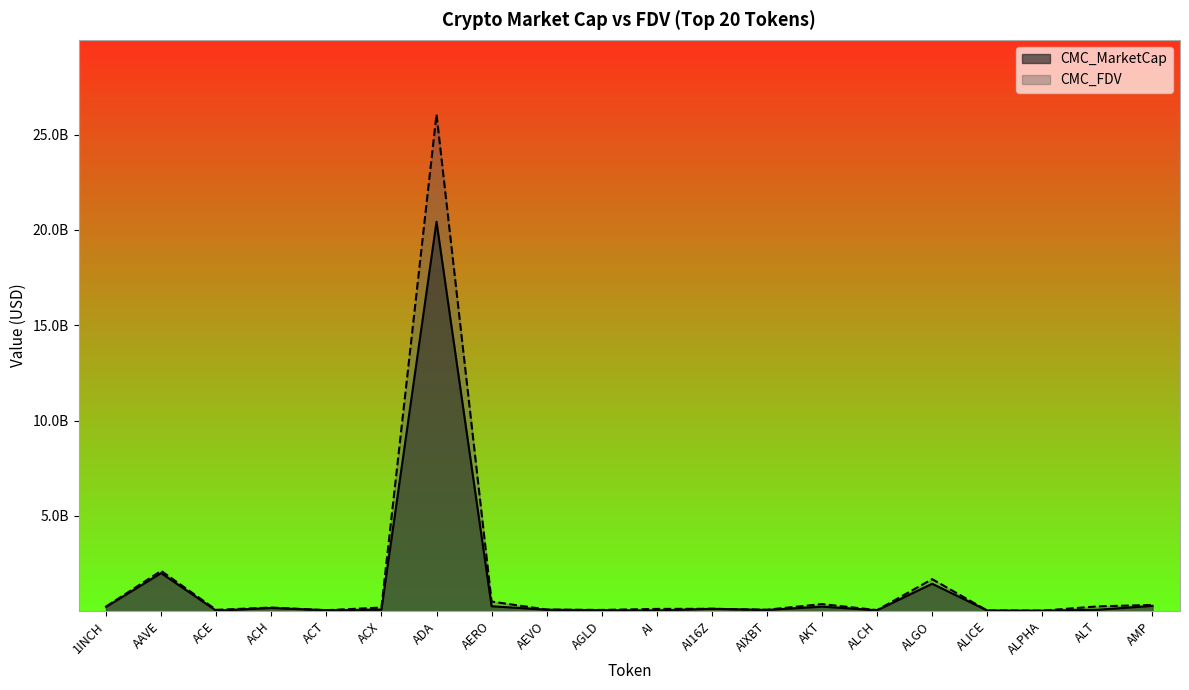

What is the maximum value shown in the chart?

26058860849.1